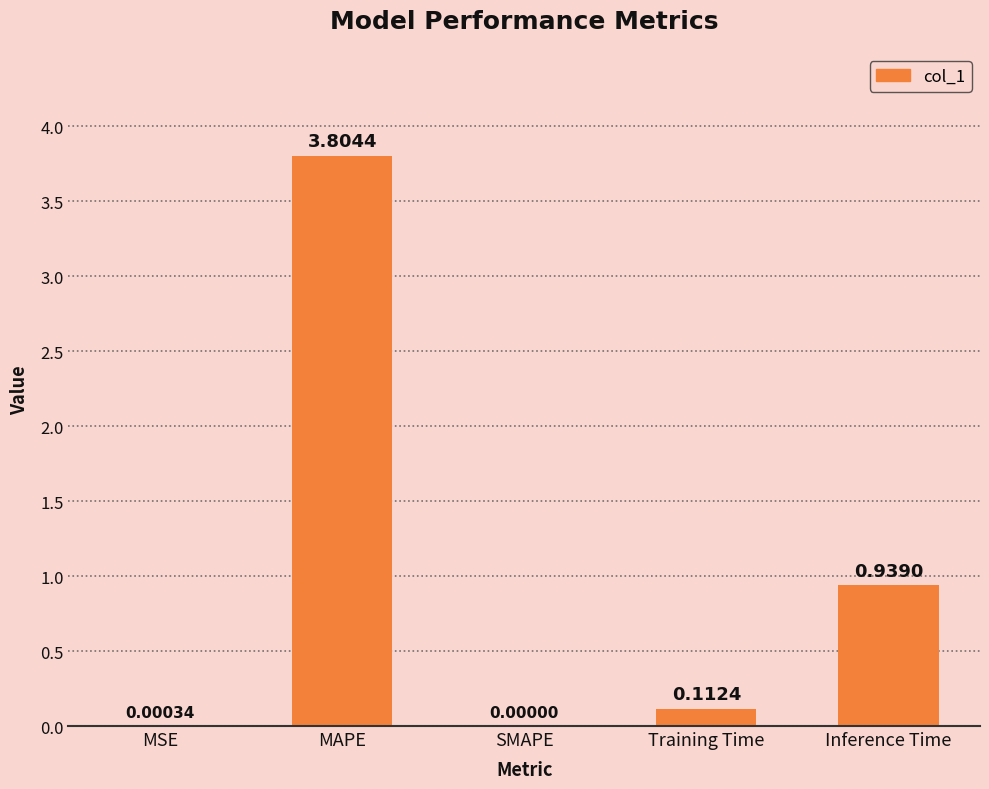

What is the sum of the values at MAPE and Inference Time?

4.7